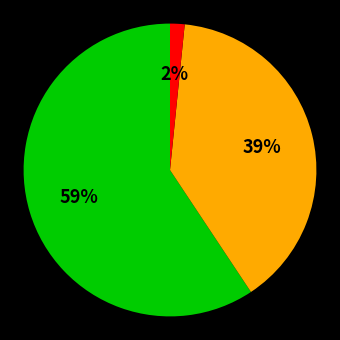

To the nearest percent, what is the average slice percentage?

33%